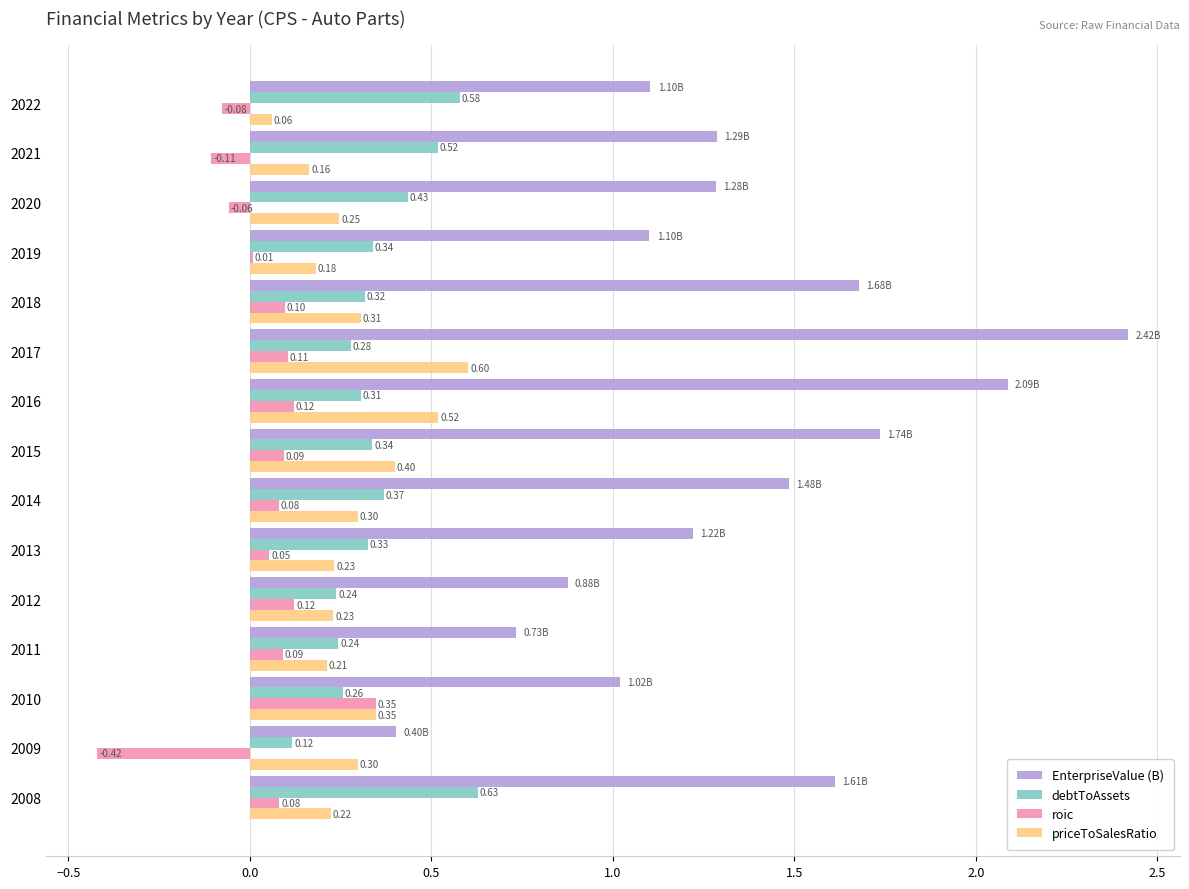

Which series has the largest total across all categories?

EnterpriseValue (B)